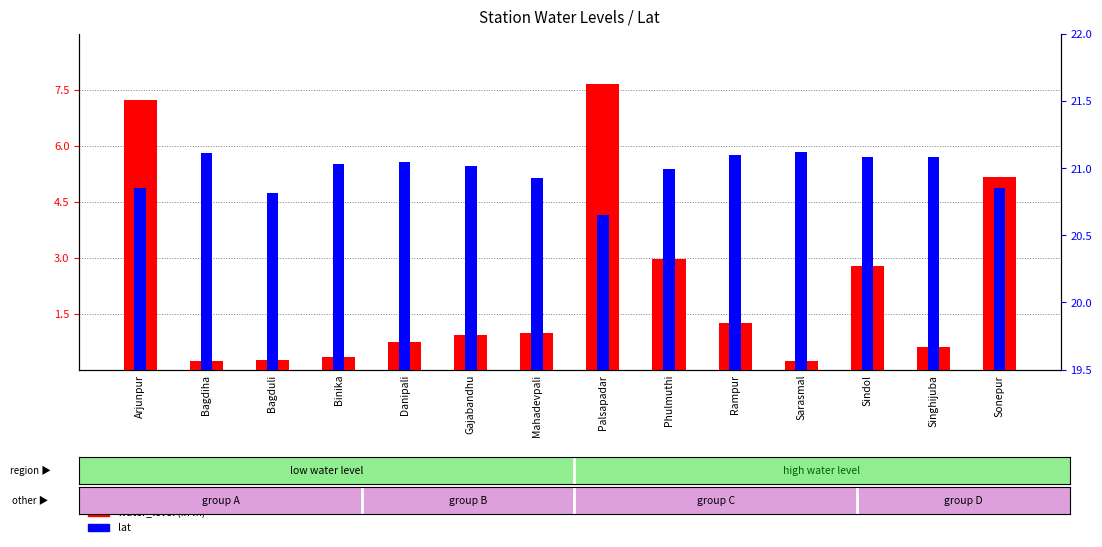

Which series has the largest range (max minus min)?

water_level (in m)